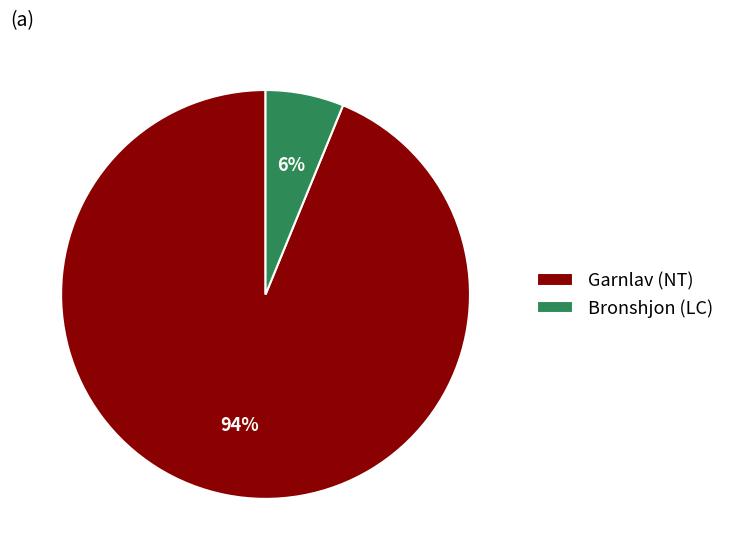

How many slices are in this pie chart?

2